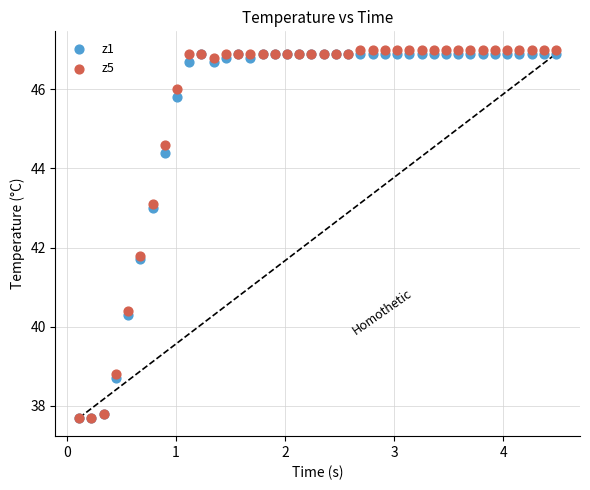

What are all the series names shown in the legend?

z1, z5